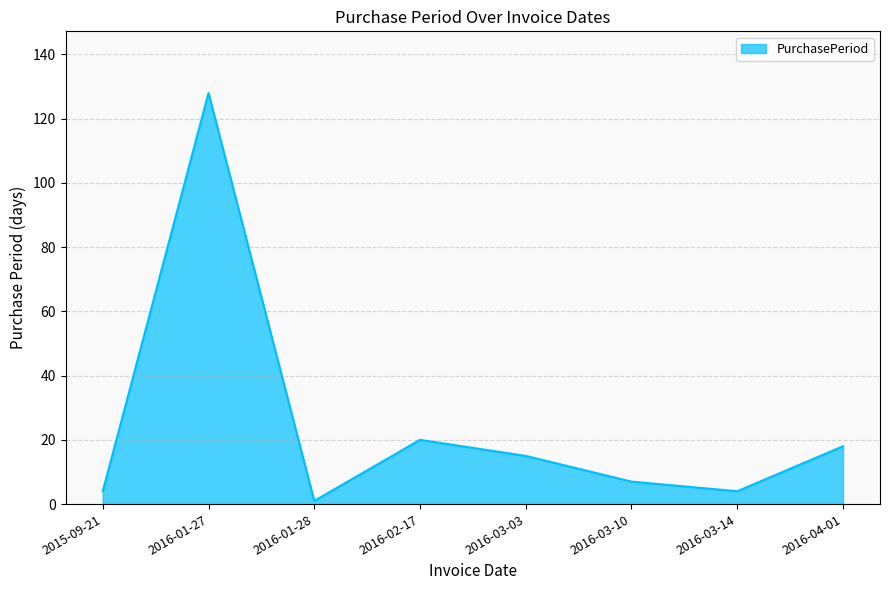

What is the difference between the maximum and minimum values?

127